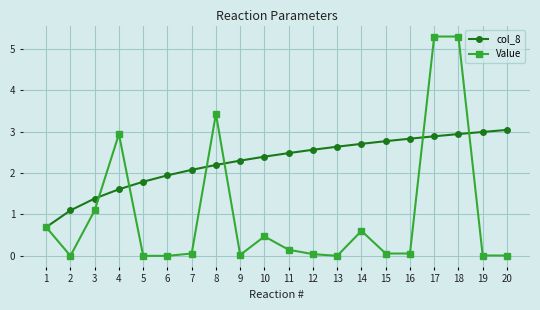

The col_8 series shows 3.5 at 6. True or false?

False